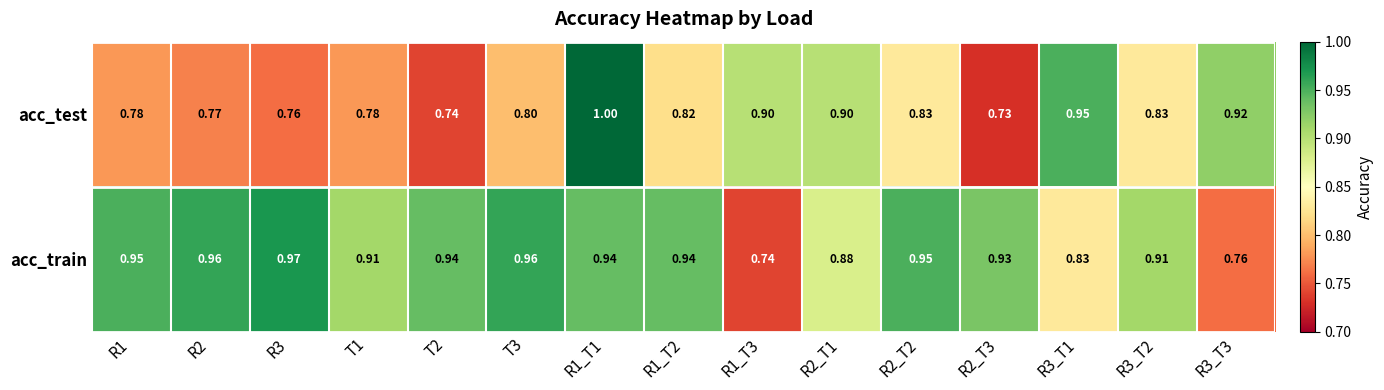

Which series has the largest total across all categories?

acc_train